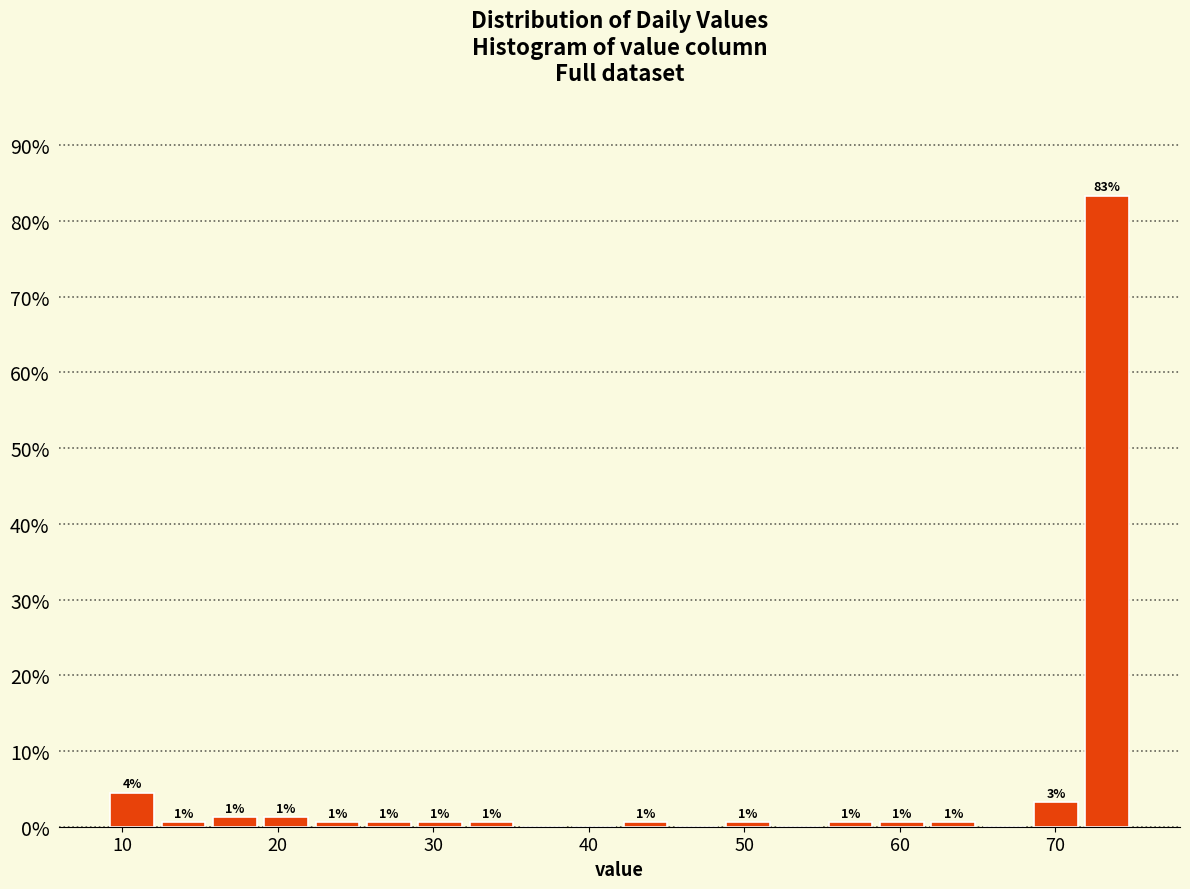

Around what value on the x-axis is the tallest bar? Give the approximate position of its centre, as read against the axis.

73